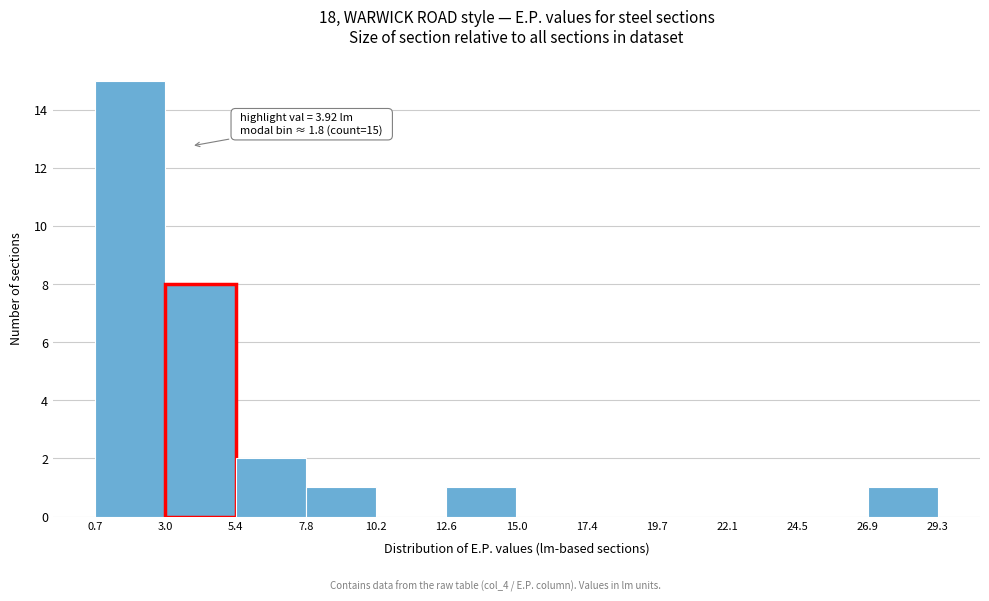

Over which range of the x-axis is the bar tallest?

0.7 to 3.0